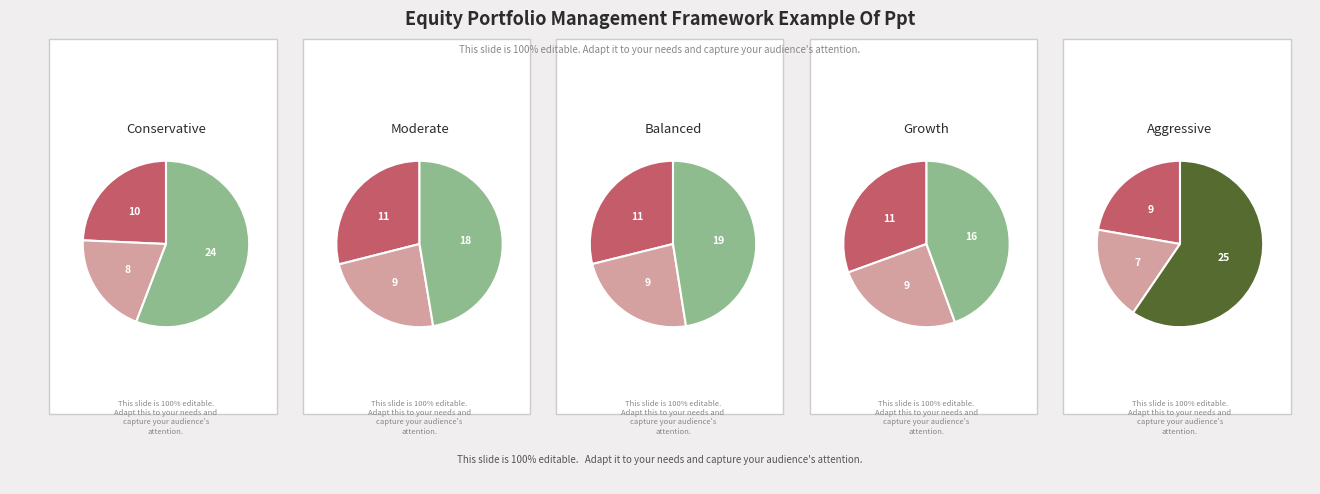

Is 5 the majority of the pie?

No